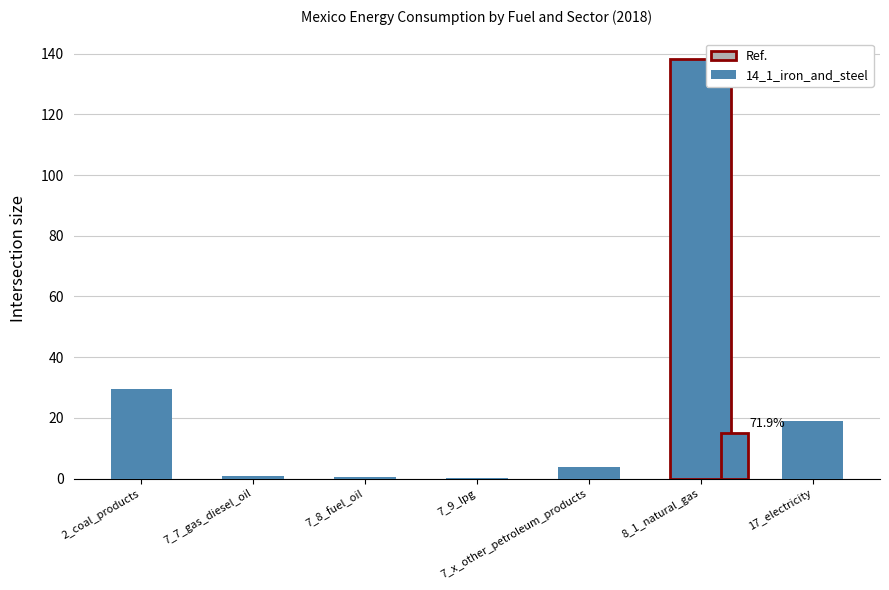

The value at 7_9_lpg is 0.4. True or false?

False